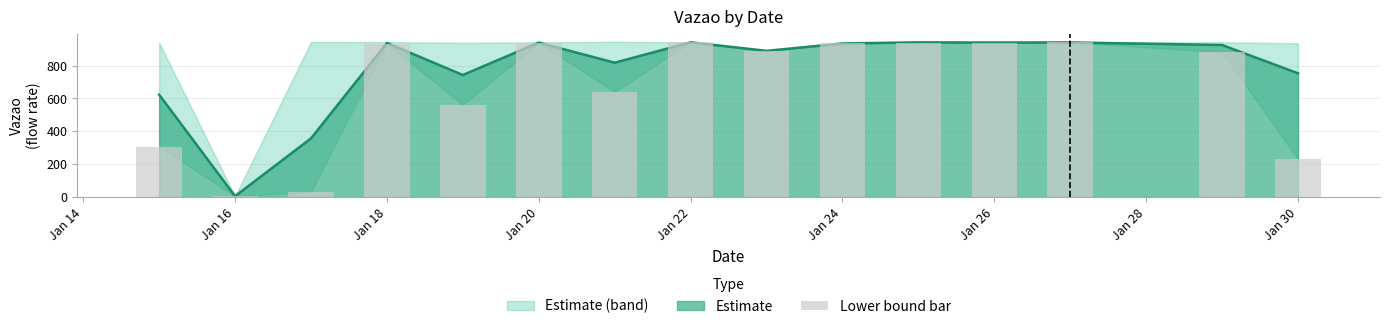

How many values exceed 889?

8